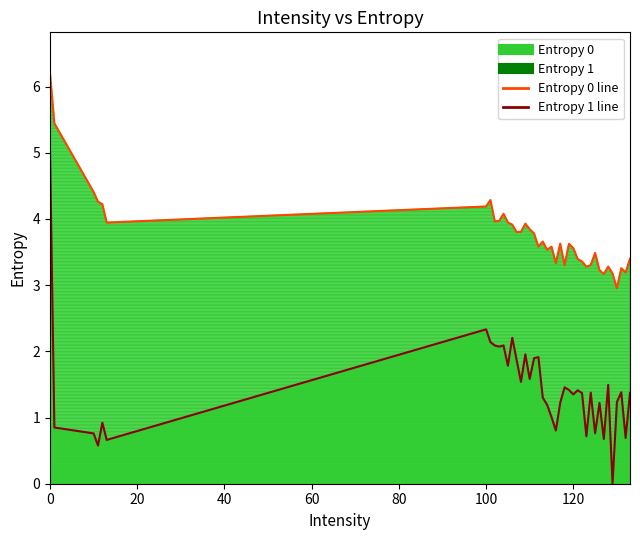

True or false: Entropy 1 and Entropy 0 intersect in this chart.

False